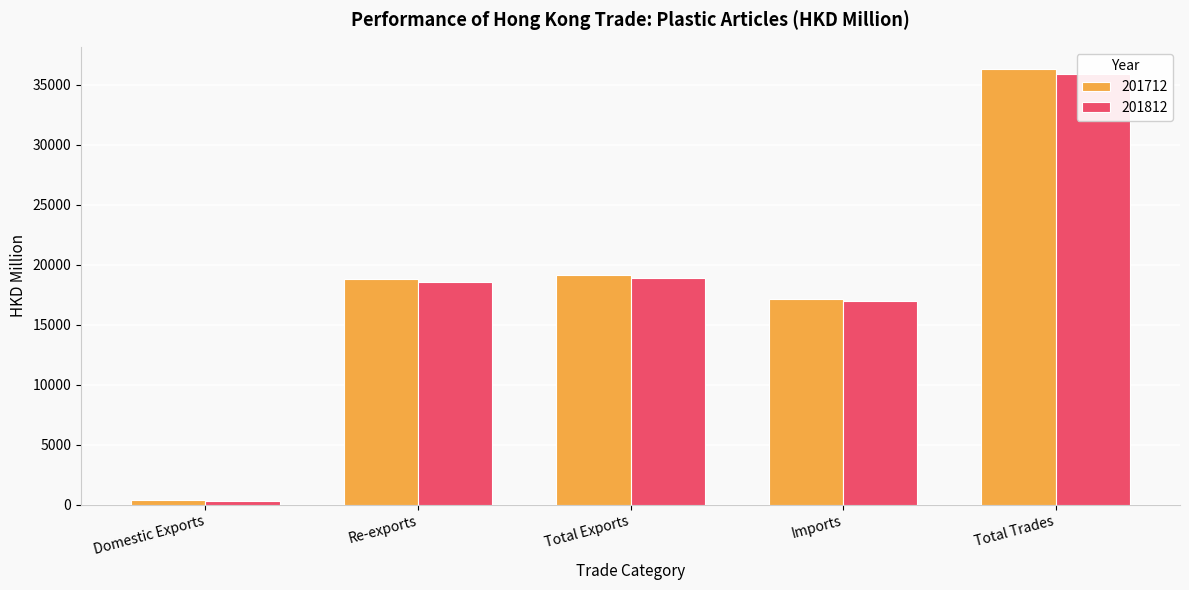

What position from the right is Total Trades?

1